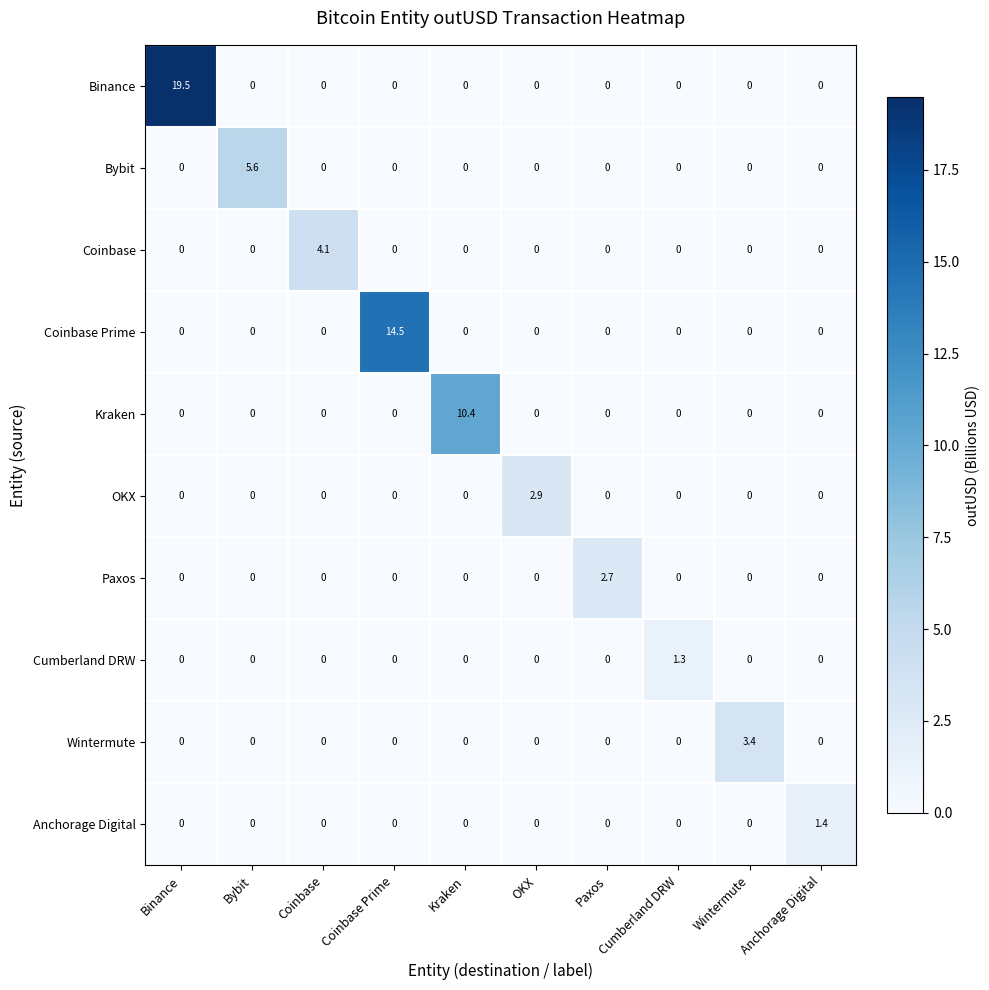

At which category is the sum across all series the highest?

Binance